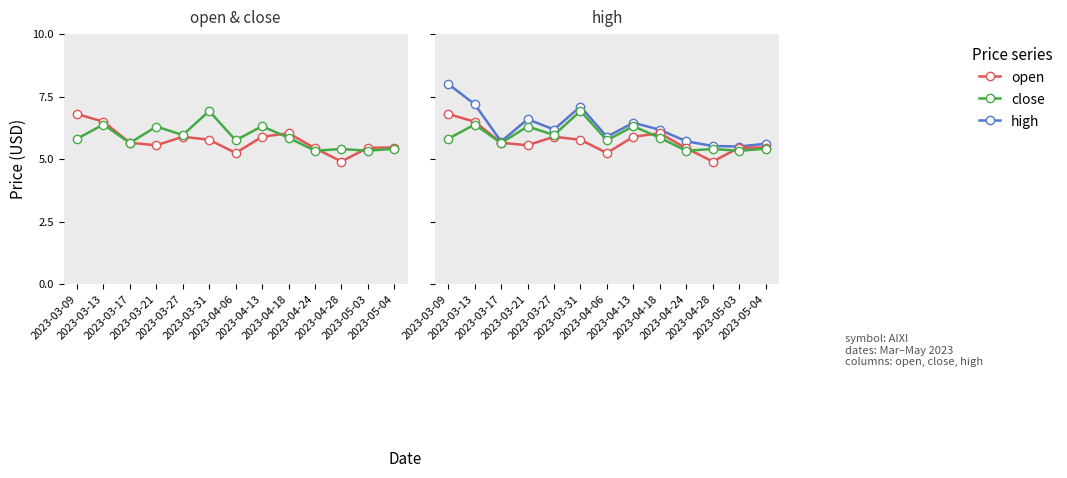

What is the difference between the maximum and minimum values in the open series?

1.9